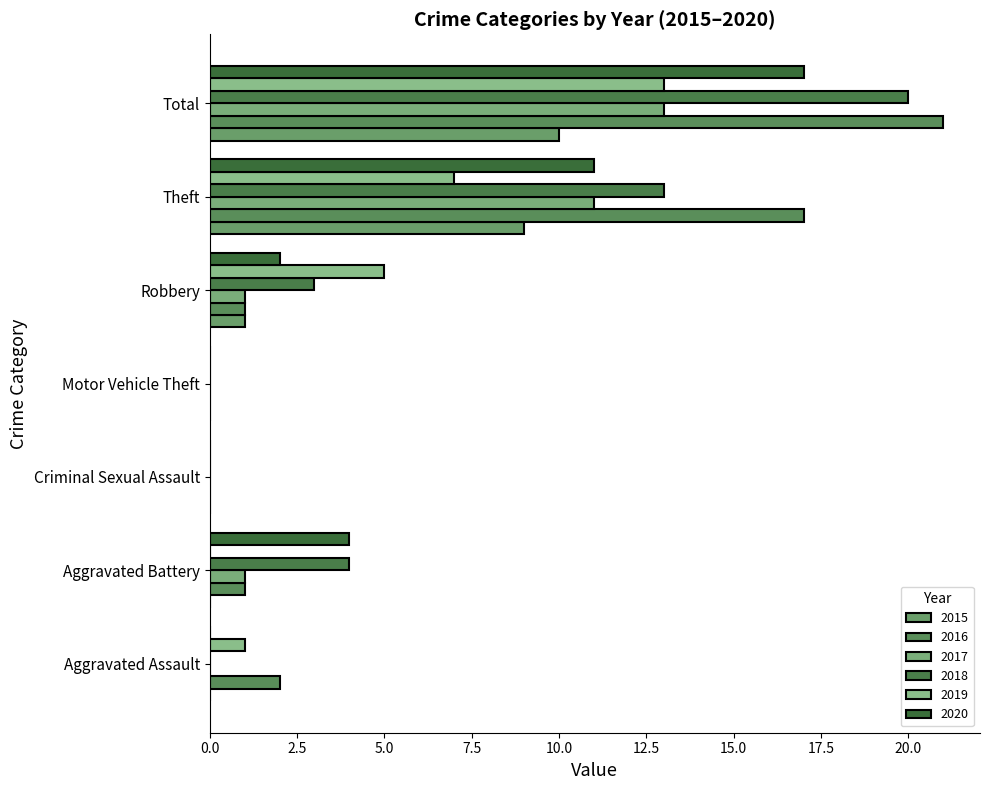

What is the difference between the maximum and minimum values in the 2019 series?

13